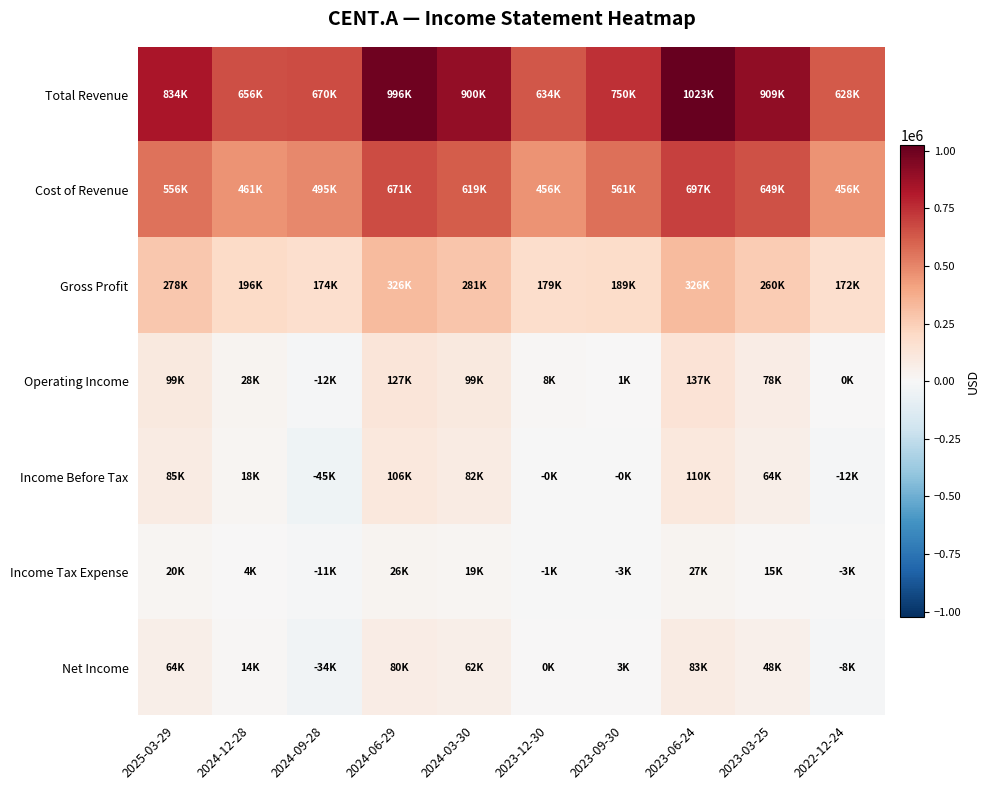

Between 2025-03-29 and 2024-03-30, which series saw the biggest shift?

Total Revenue